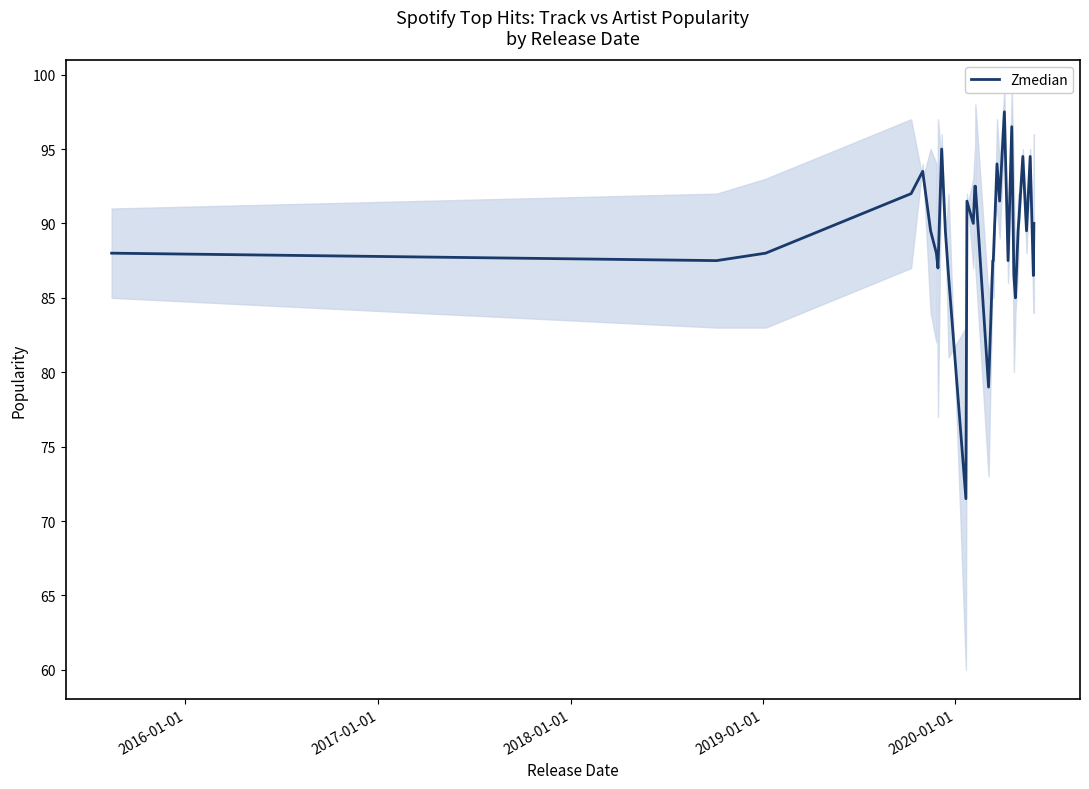

What is the highest value of the Zmedian series?

97.5